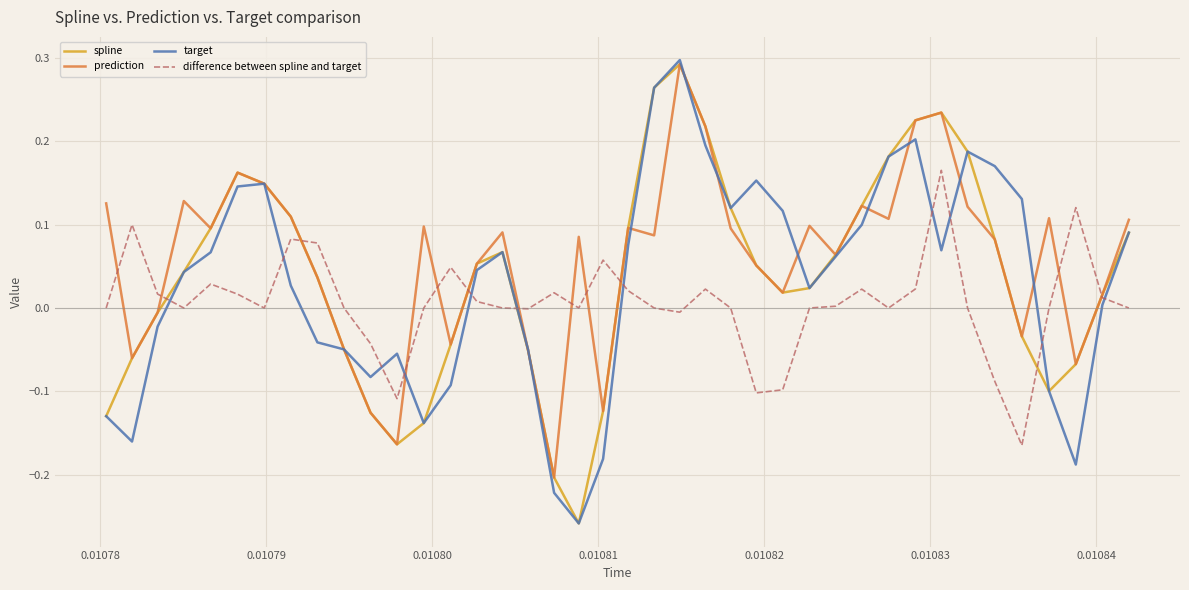

Which series has the largest range (max minus min)?

target